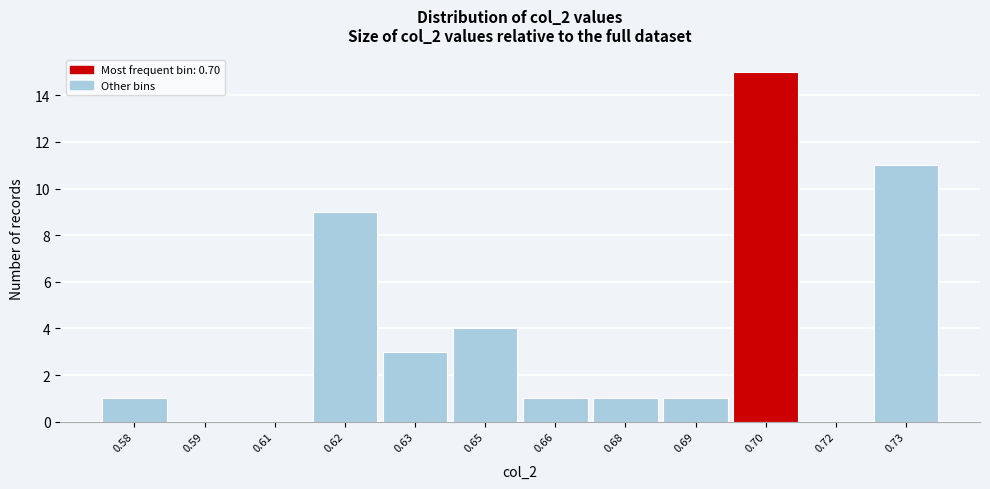

Reading right to left, what are all the values shown in this chart?

0.73=11	0.72=0	0.70=15	0.69=1	0.68=1	0.66=1	0.65=4	0.63=3	0.62=9	0.61=0	0.59=0	0.58=1